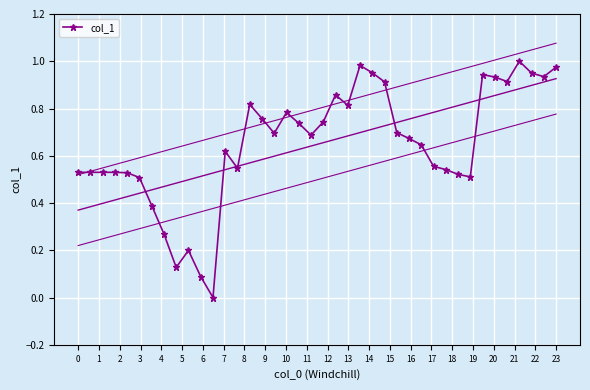

What value does the data have at 0?

0.5